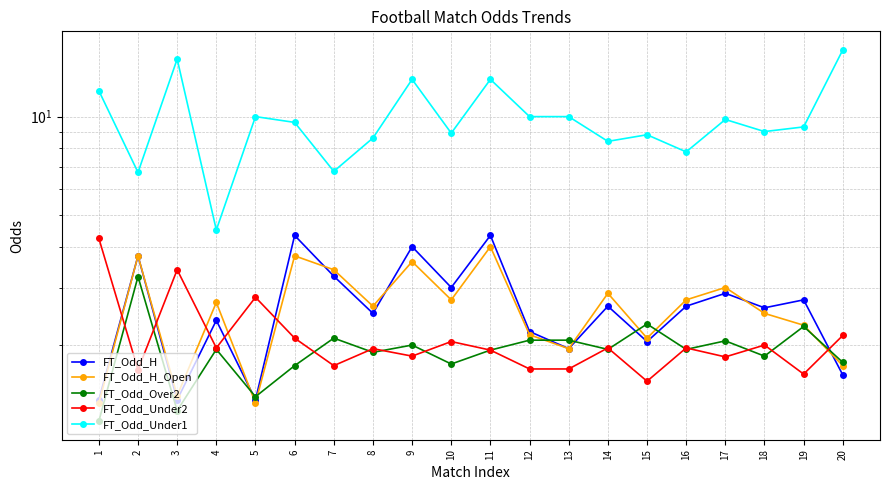

What is the difference between the highest and lowest values at 18?

7.2